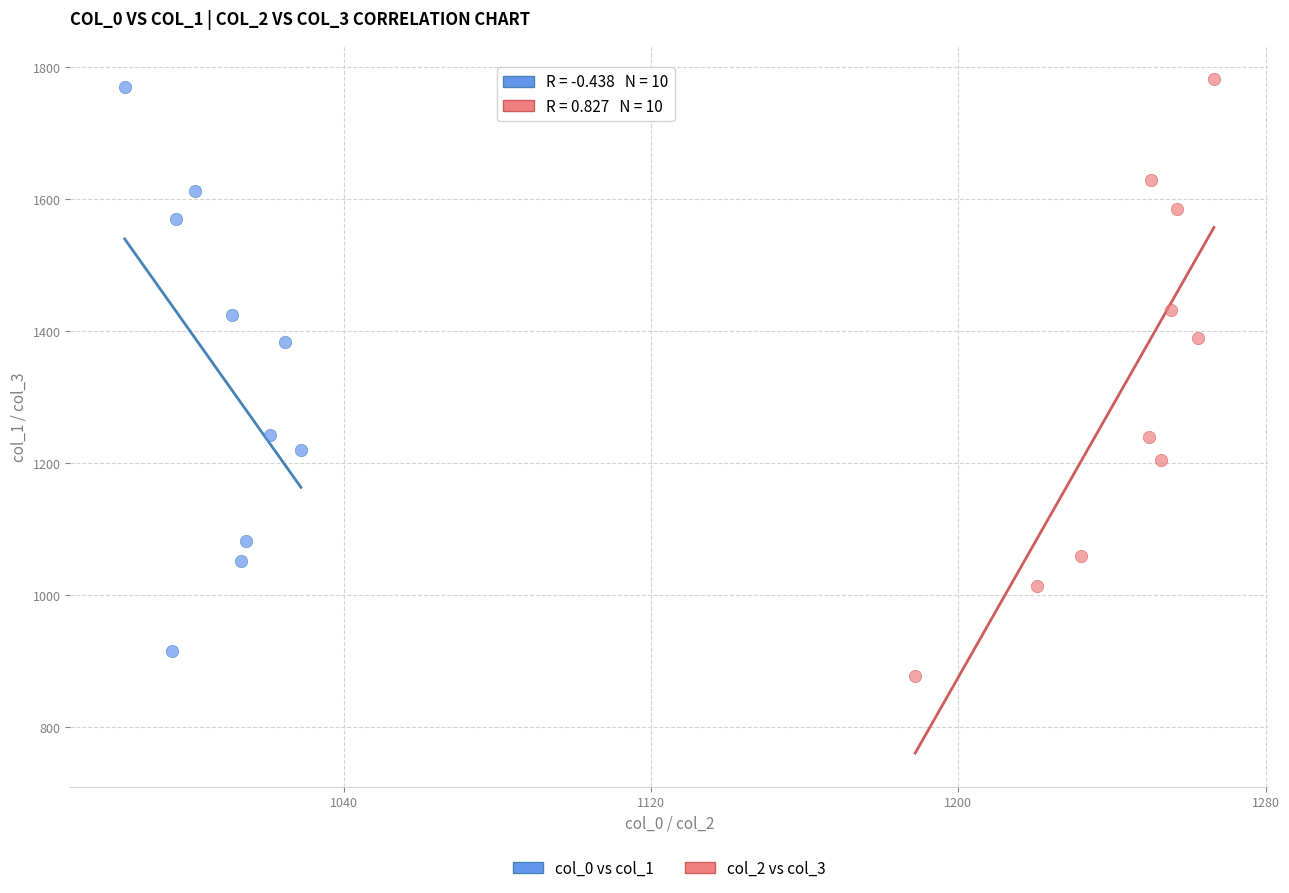

Which series reaches the maximum Y coordinate?

col_2 vs col_3